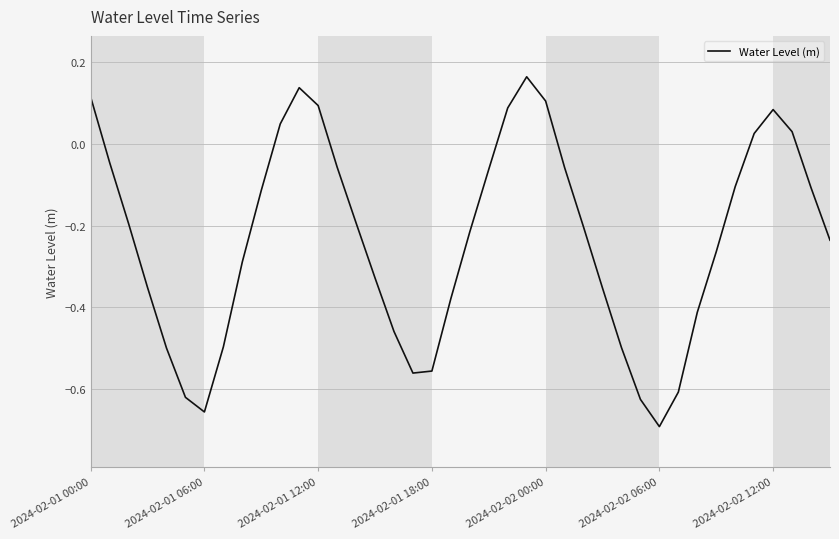

What is the difference between the maximum and minimum values?

0.9